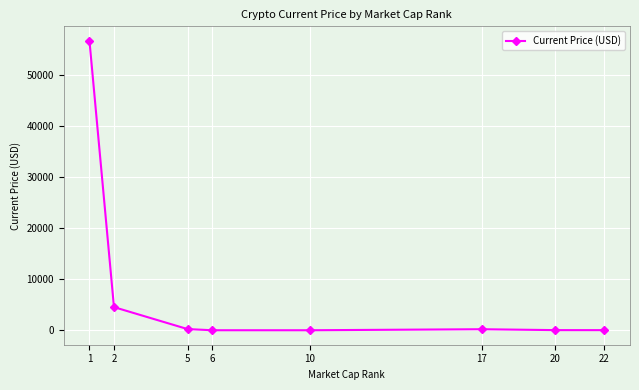

Is it true that the value at 2 is 1433.7?

False